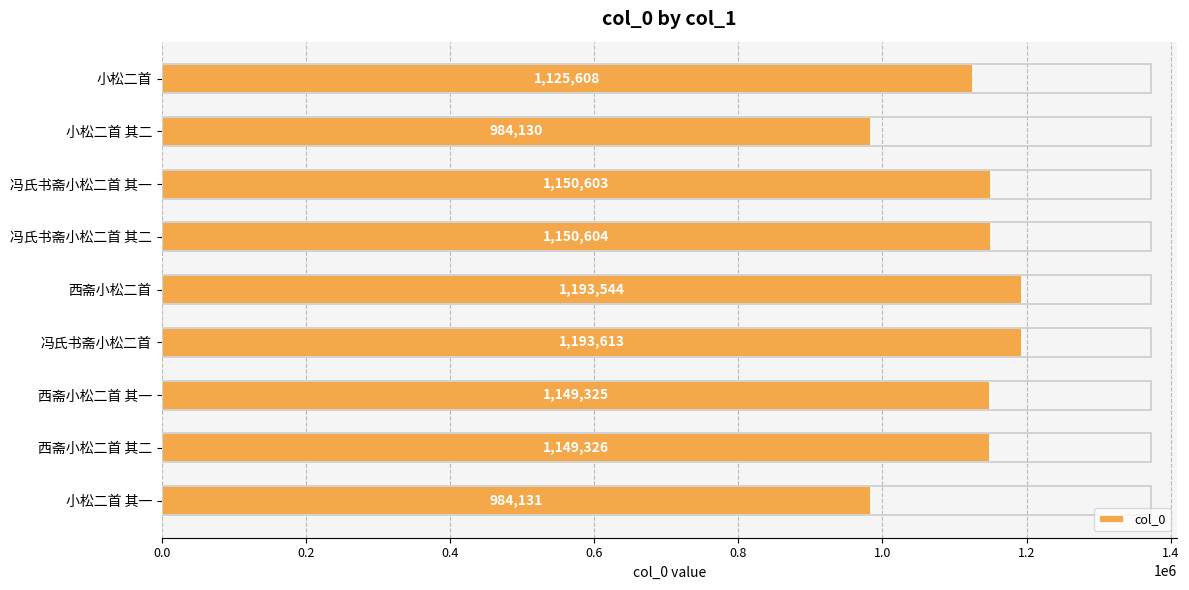

What is the difference between the maximum and minimum values?

209483